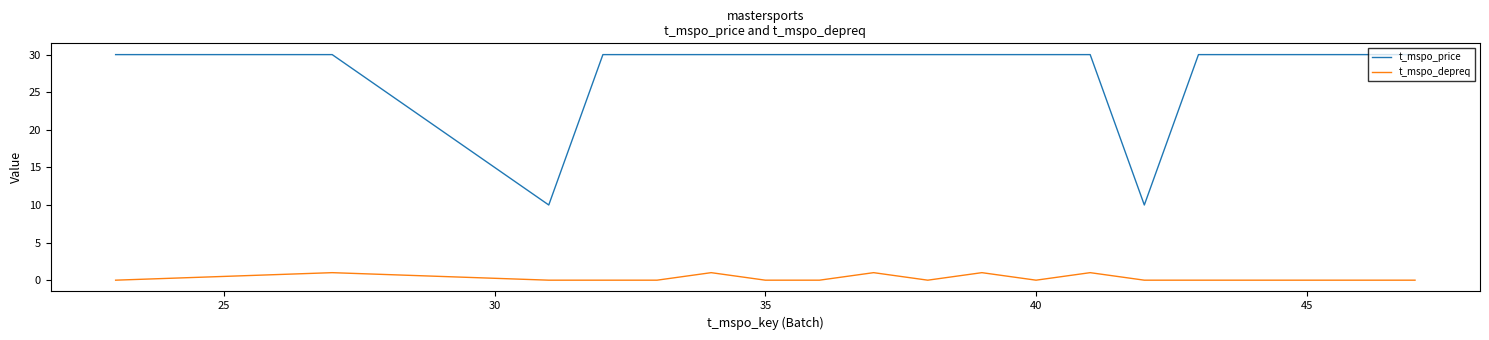

What is the highest value of the t_mspo_price series?

30